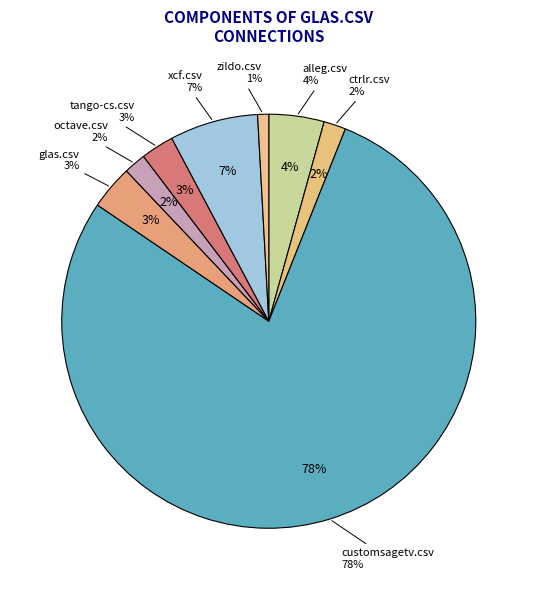

Is customsagetv.csv the majority of the pie?

Yes